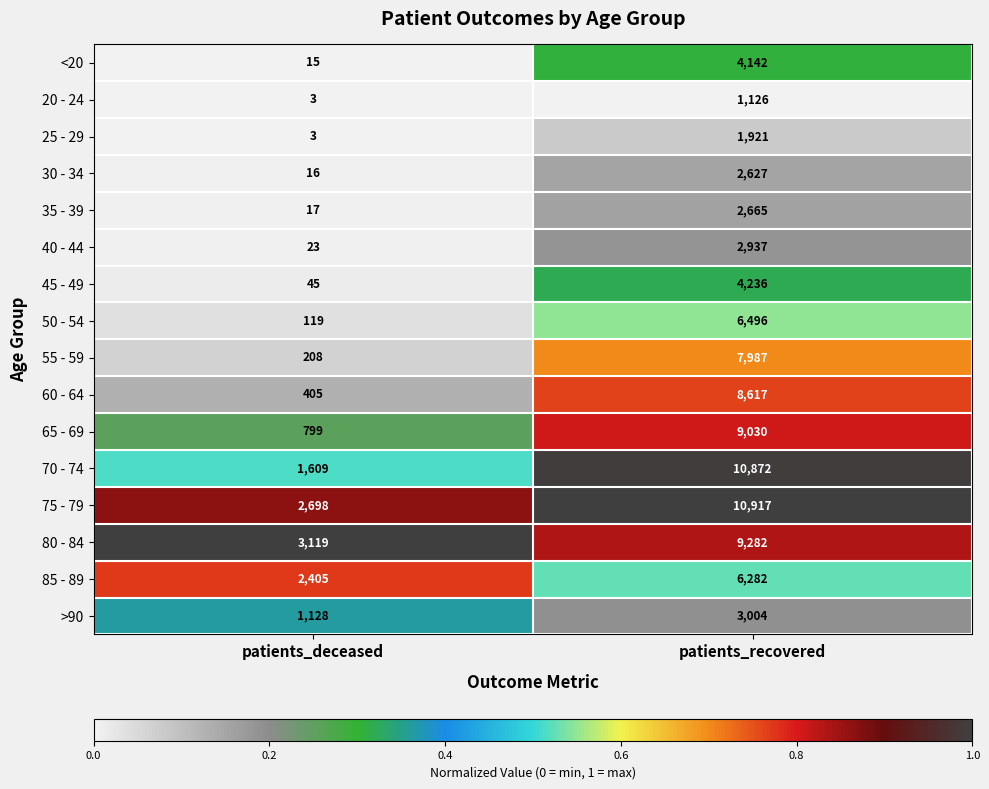

What is the difference between the maximum and minimum values in the 25 - 29 series?

1918